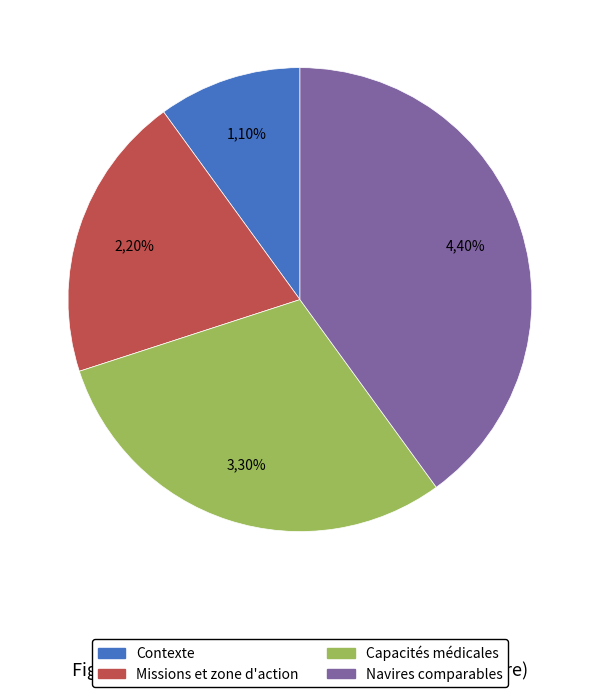

What is the ratio of the value at Missions et zone d'action to the value at Capacités médicales?

0.7